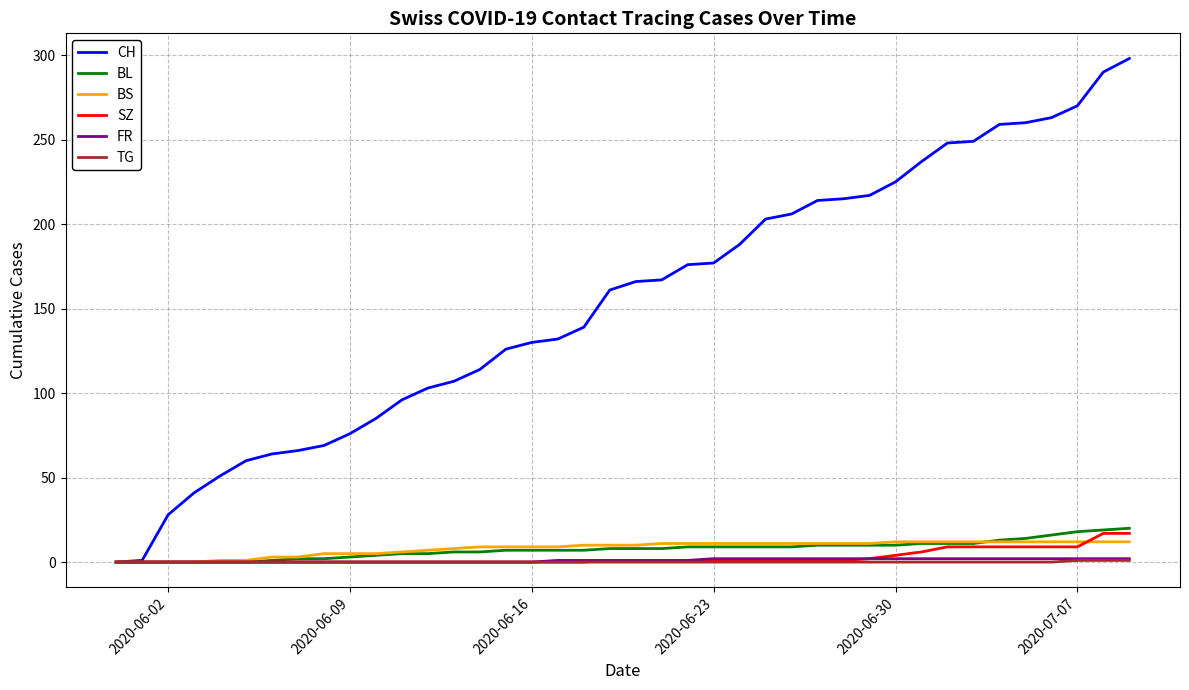

Which series has the widest spread of values?

CH